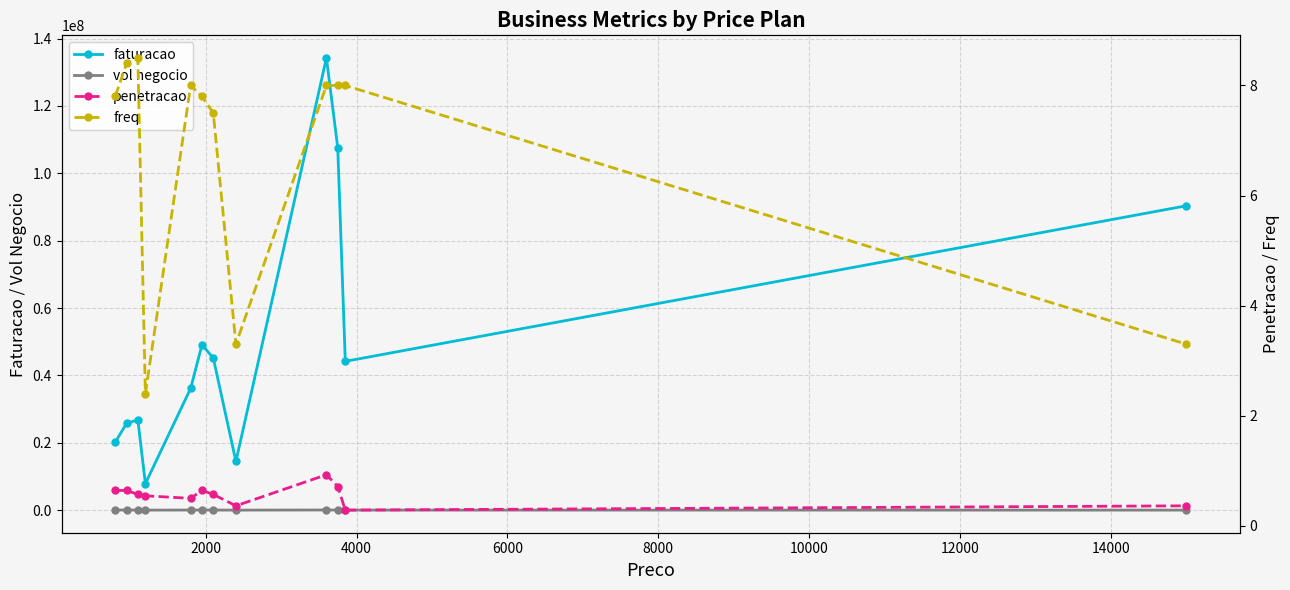

What are all the series names shown in the legend?

faturacao, vol negocio, penetracao, freq